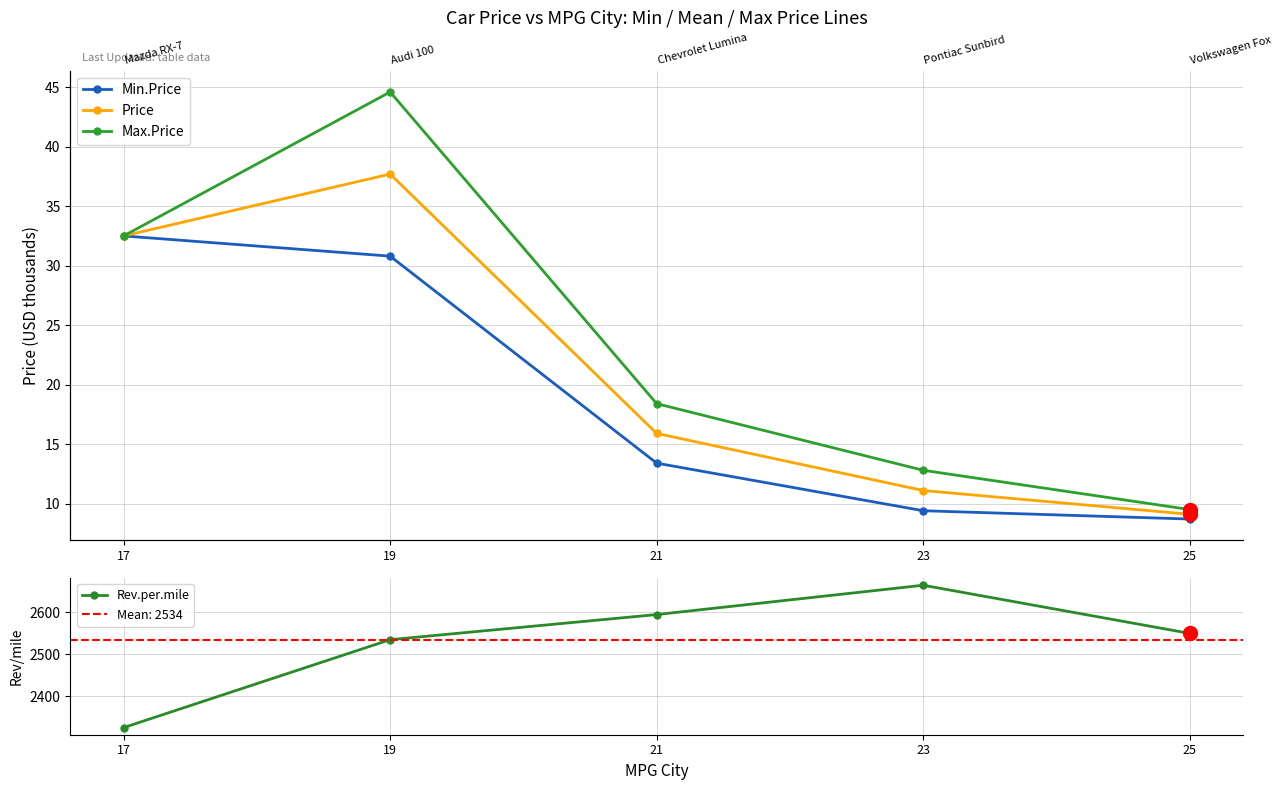

Reading left to right, transcribe all the data shown in this chart.

Min.Price: 17=32.5	19=30.8	21=13.4	23=9.4	25=8.7
Price: 17=32.5	19=37.7	21=15.9	23=11.1	25=9.1
Max.Price: 17=32.5	19=44.6	21=18.4	23=12.8	25=9.5
Rev.per.mile: 17=2325.0	19=2535.0	21=2595.0	23=2665.0	25=2550.0